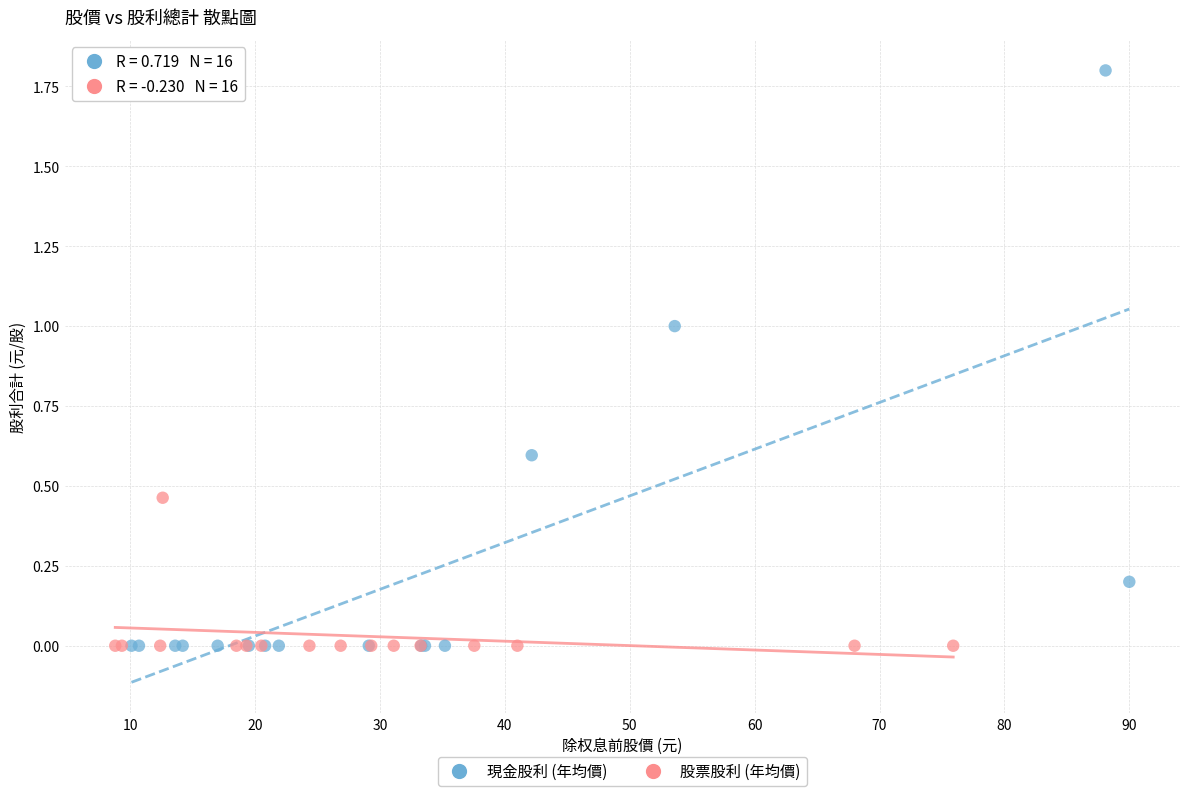

Which series contains the highest Y value?

現金股利 (年均價)